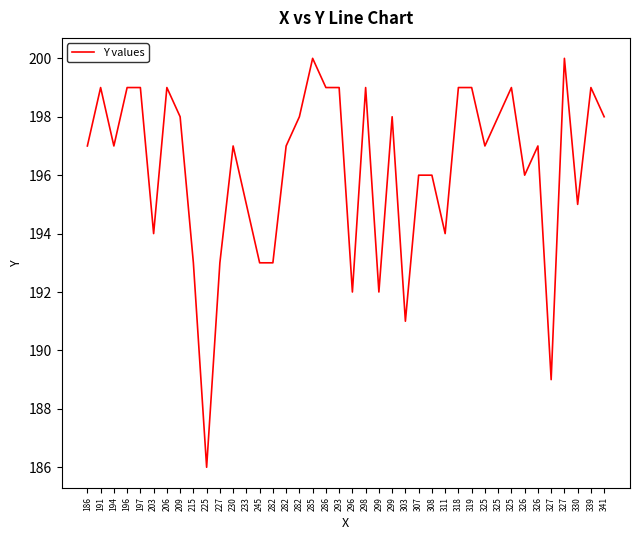

Does the chart have visible grid lines?

No